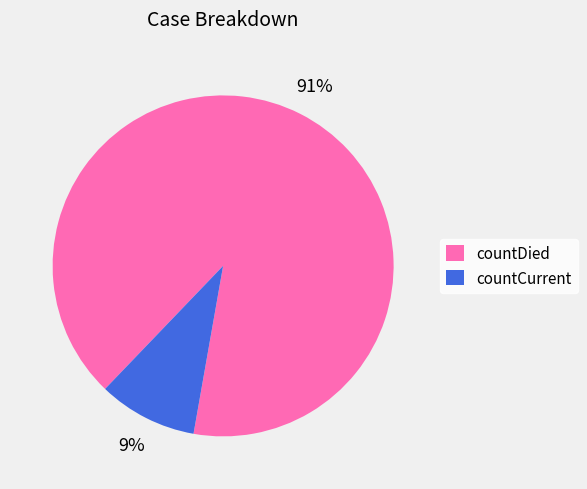

Count the number of slices in the pie.

2